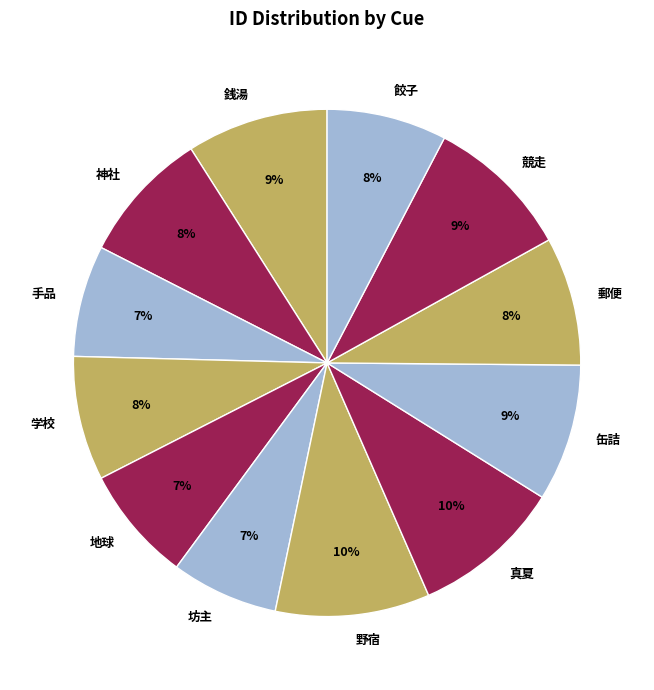

To the nearest percent, what percentage of the pie is 神社?

8%